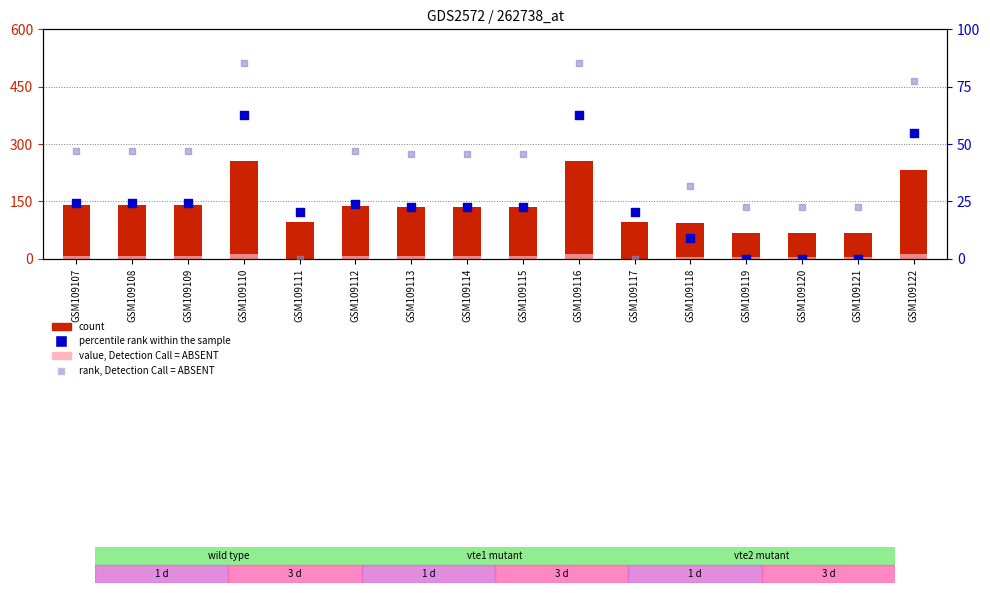

Is the value of rank, Detection Call = ABSENT at GSM109119 greater than the value of value, Detection Call = ABSENT at GSM109113?

Yes